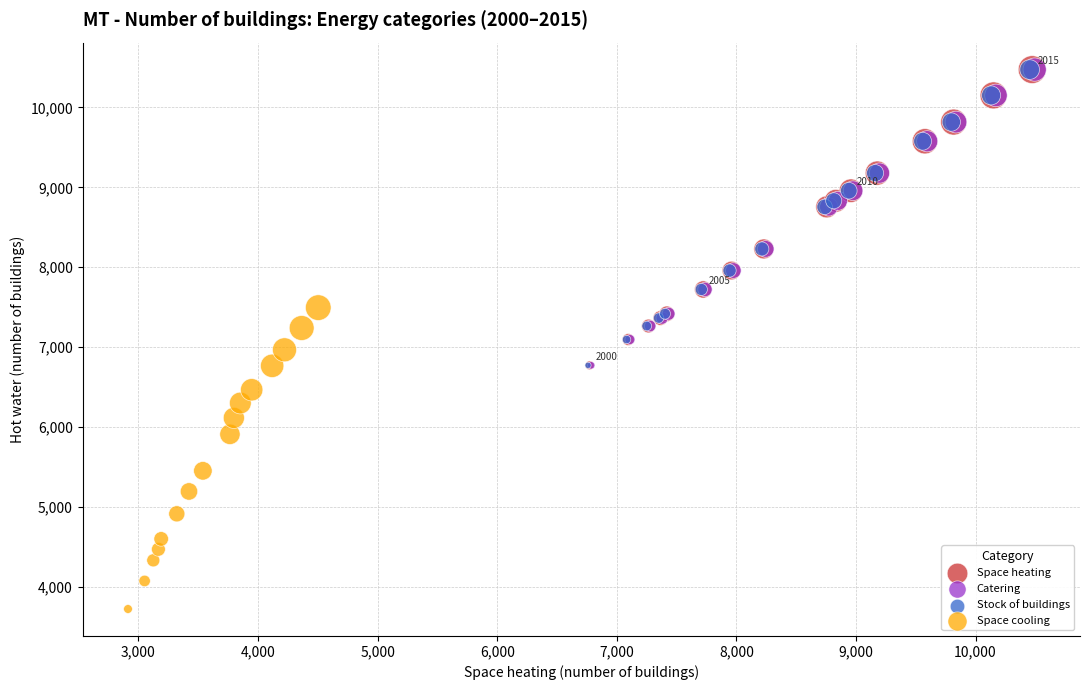

Which series reaches the minimum Y coordinate?

Space cooling